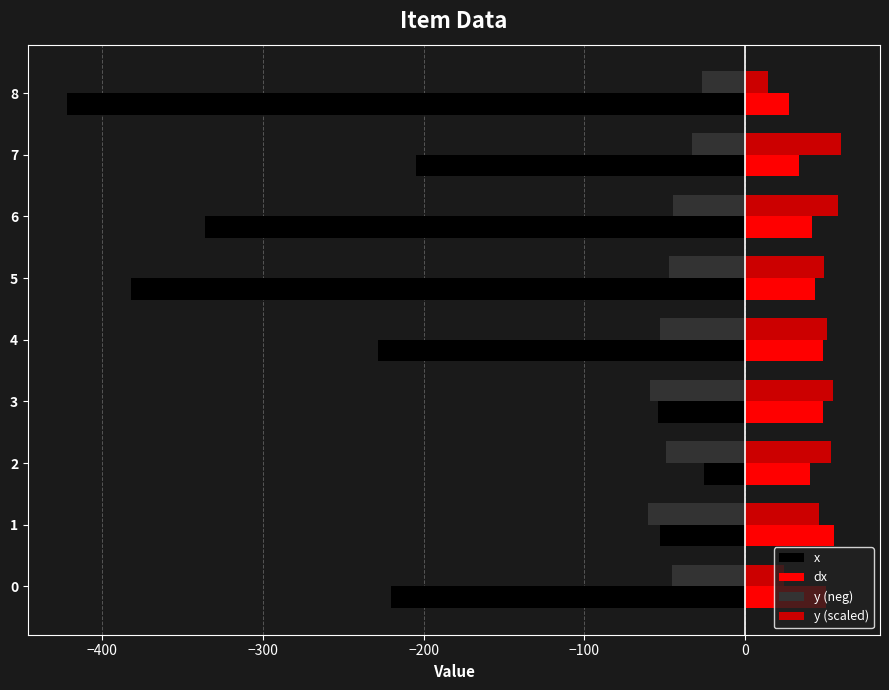

True or false: y (neg) has a value of -19.9 at 0.

False